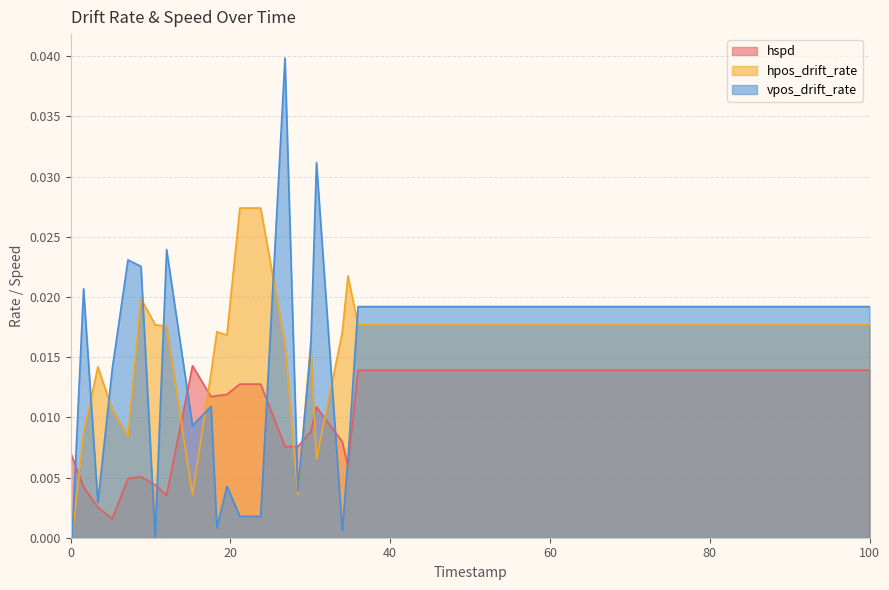

Which has a higher value, 17777000 or 9916000?

17777000